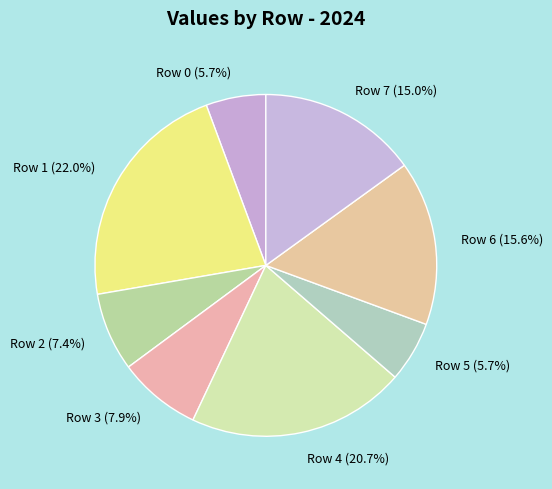

True or false: Row 2 accounts for 7% of the total.

True